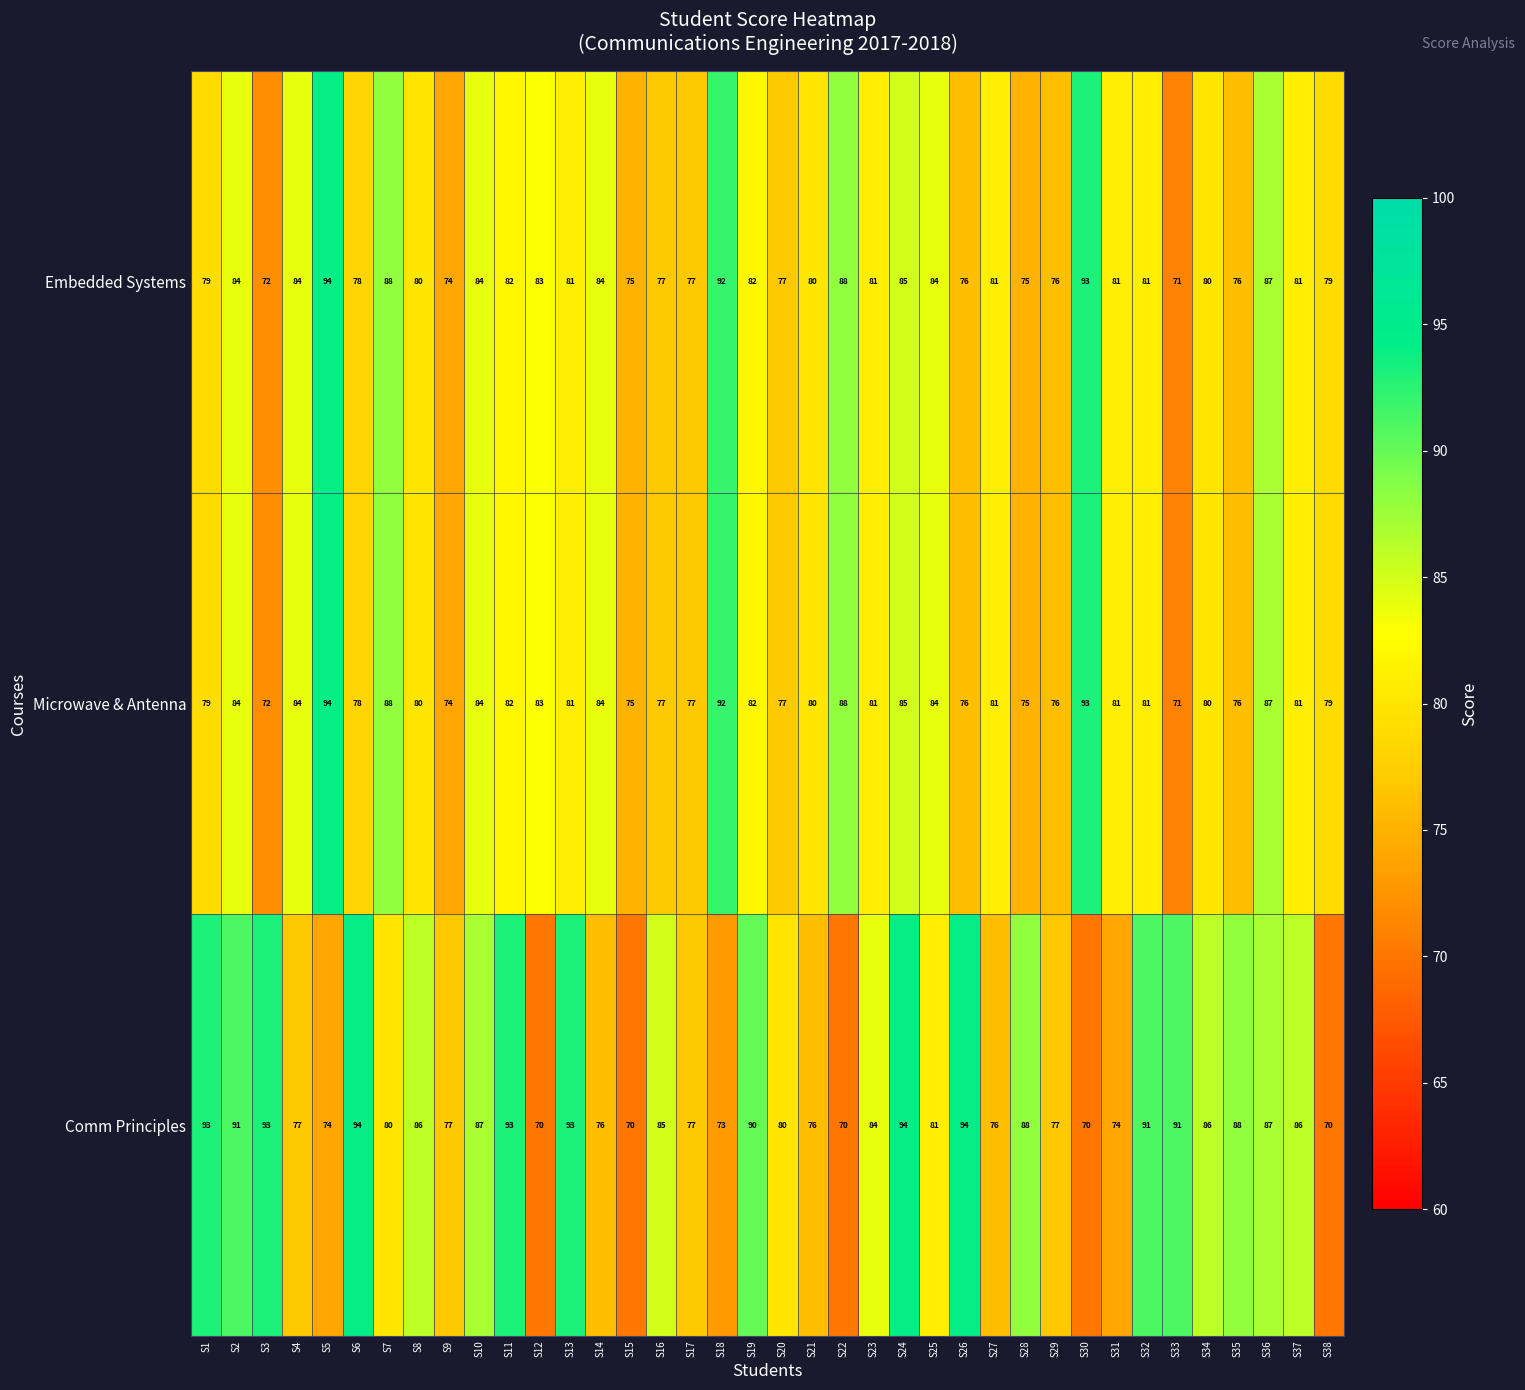

Between S11 and S21, which series saw the biggest shift?

Comm Principles